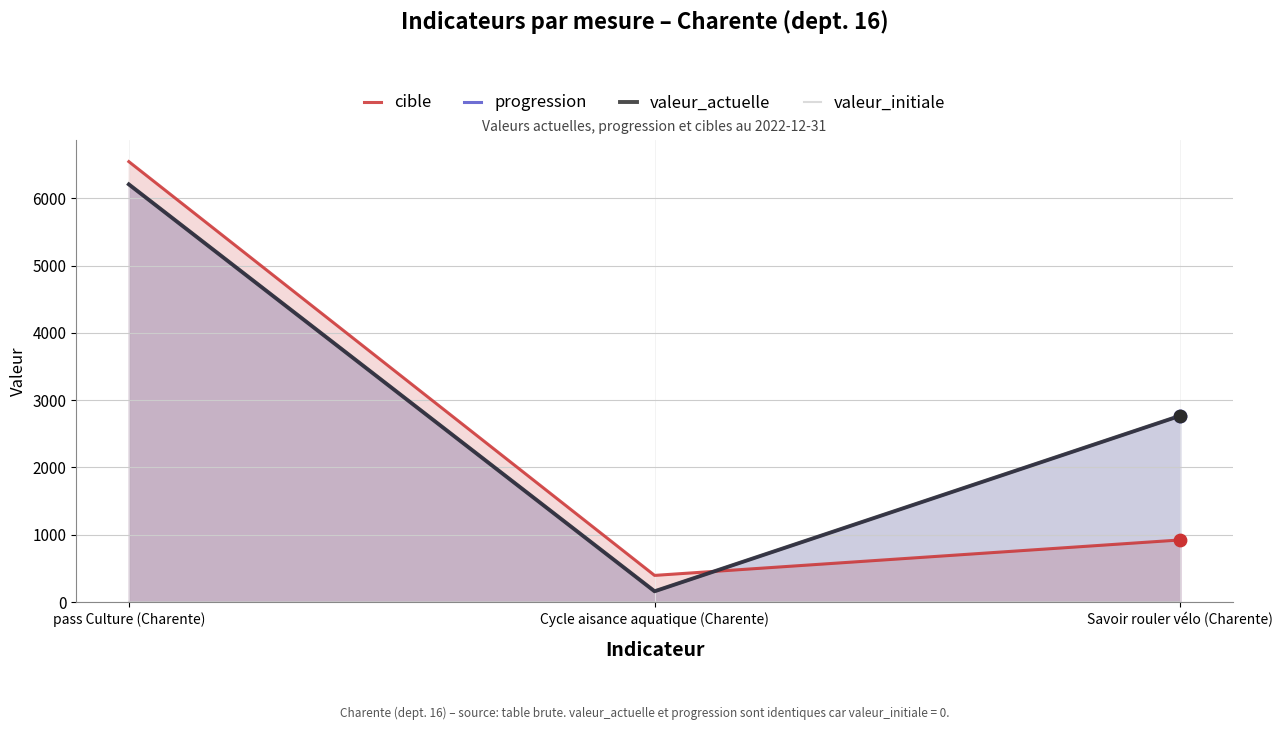

What are all the series names shown in the legend?

cible, progression, valeur_actuelle, valeur_initiale